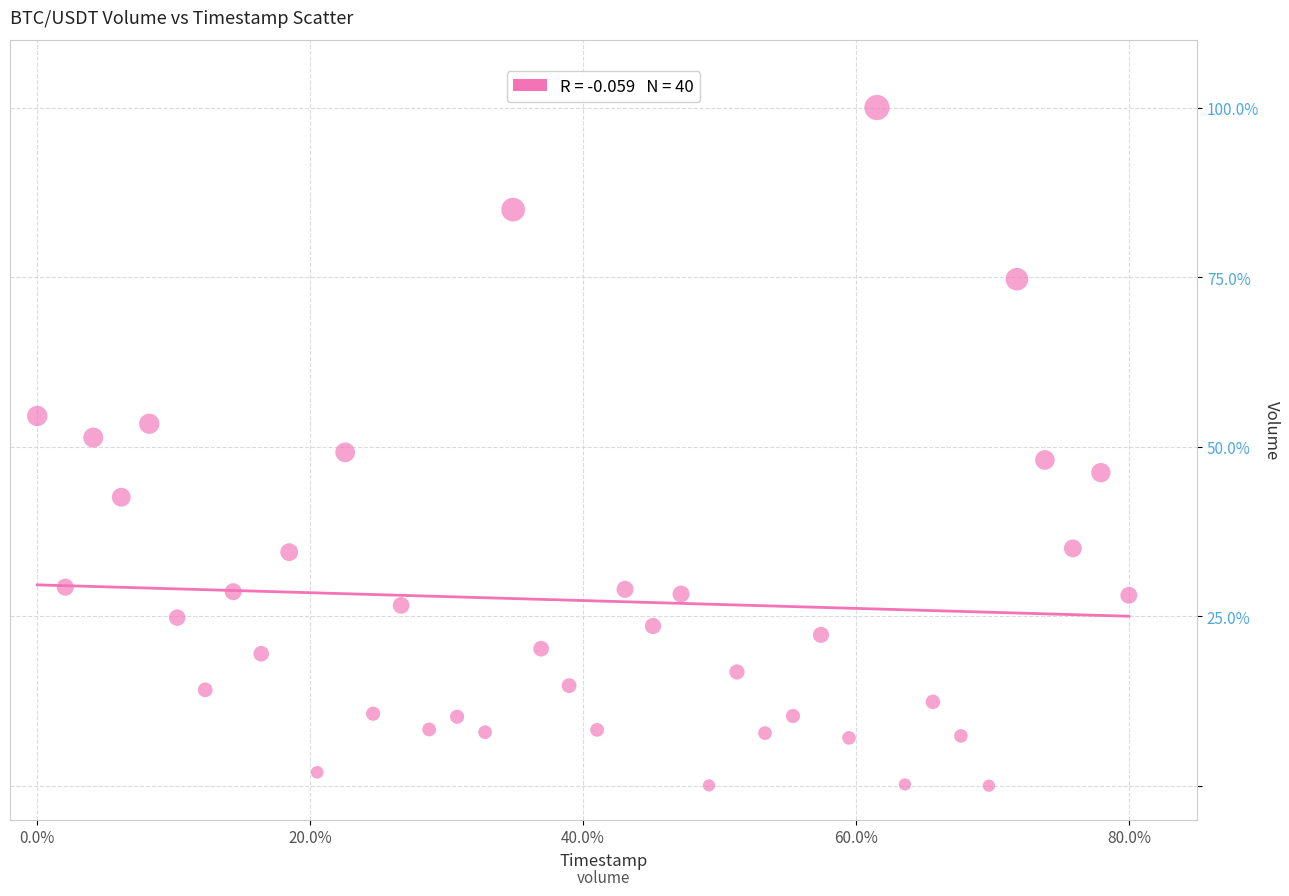

What is the range of X values (max minus min)?

80.0